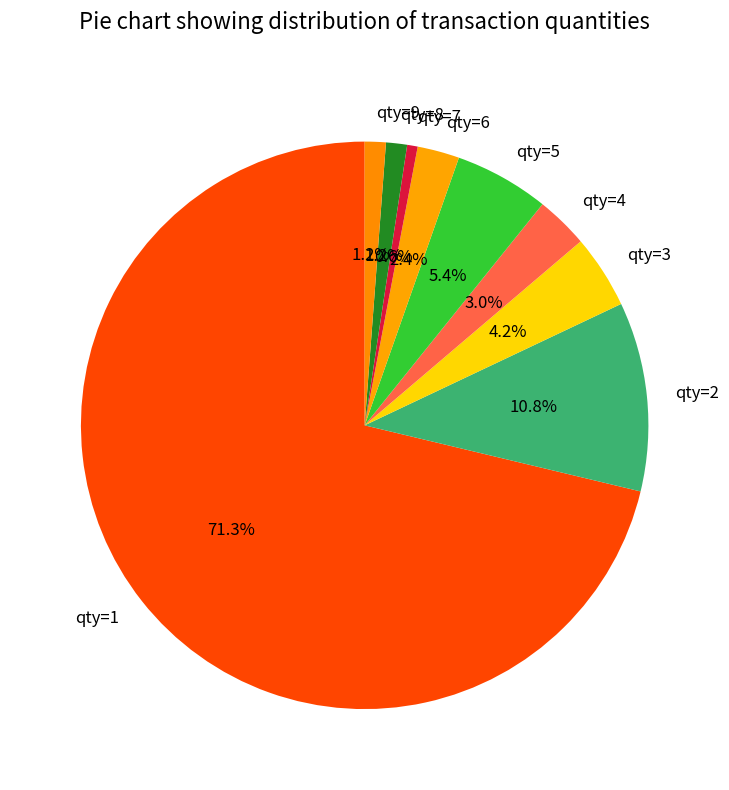

To the nearest percent, what is the difference between the largest and smallest slice percentages?

71%